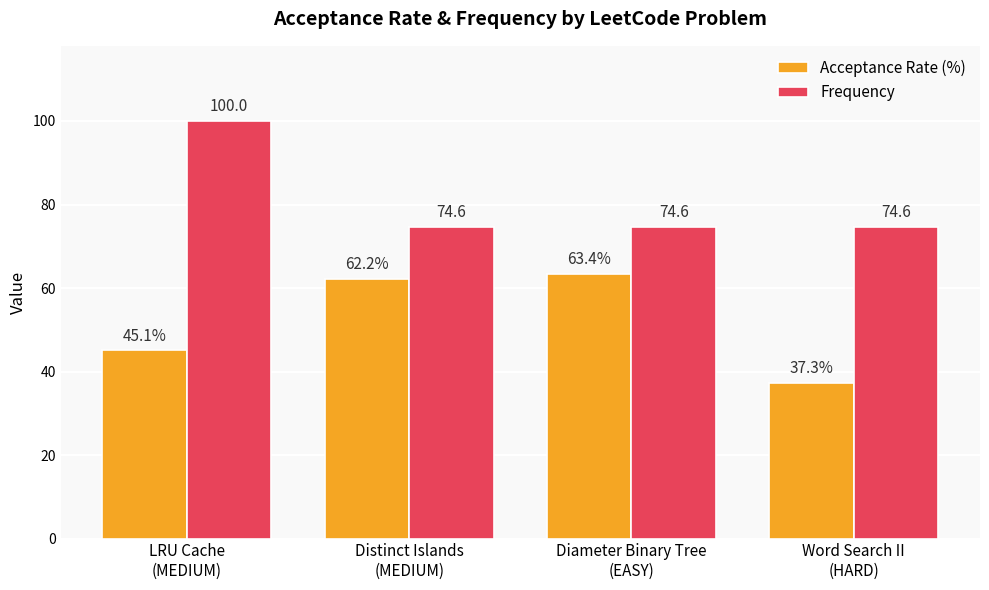

How many values in the Acceptance Rate (%) series exceed 62?

2